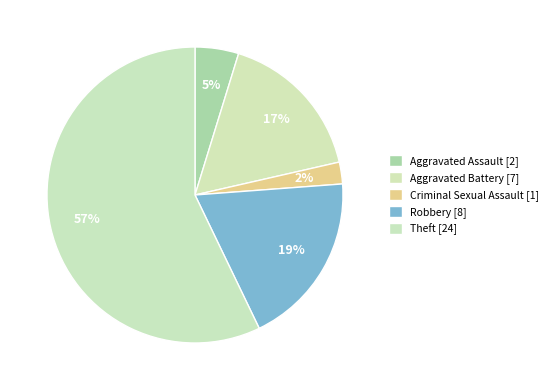

Count the number of slices in the pie.

5